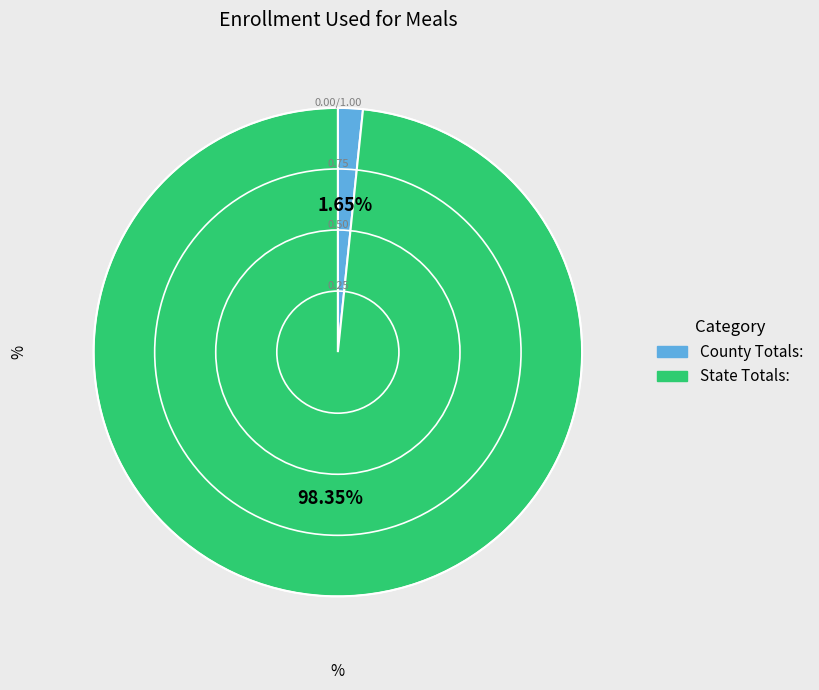

Do State Totals: and County Totals: together represent more than half of the pie?

Yes